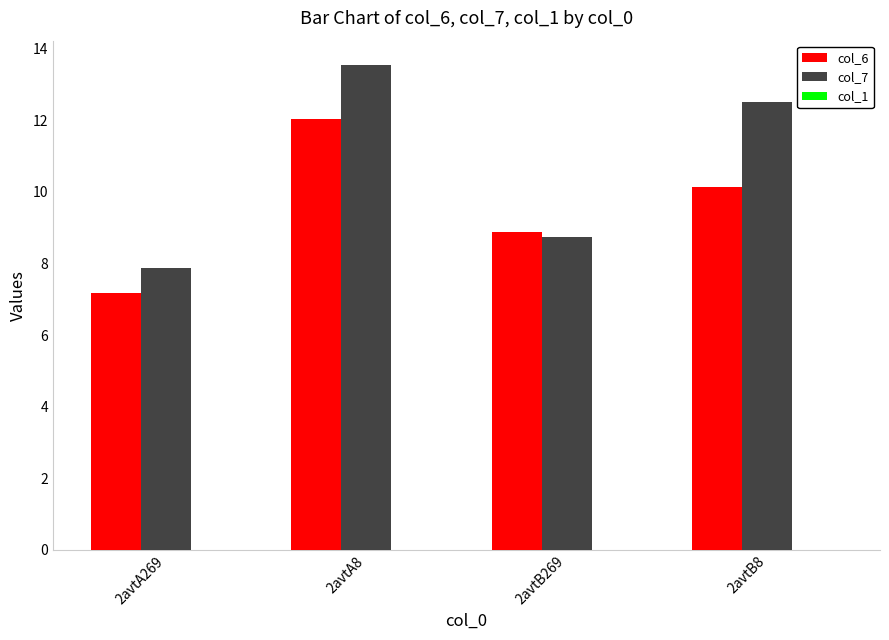

How many bars are there in each group?

2